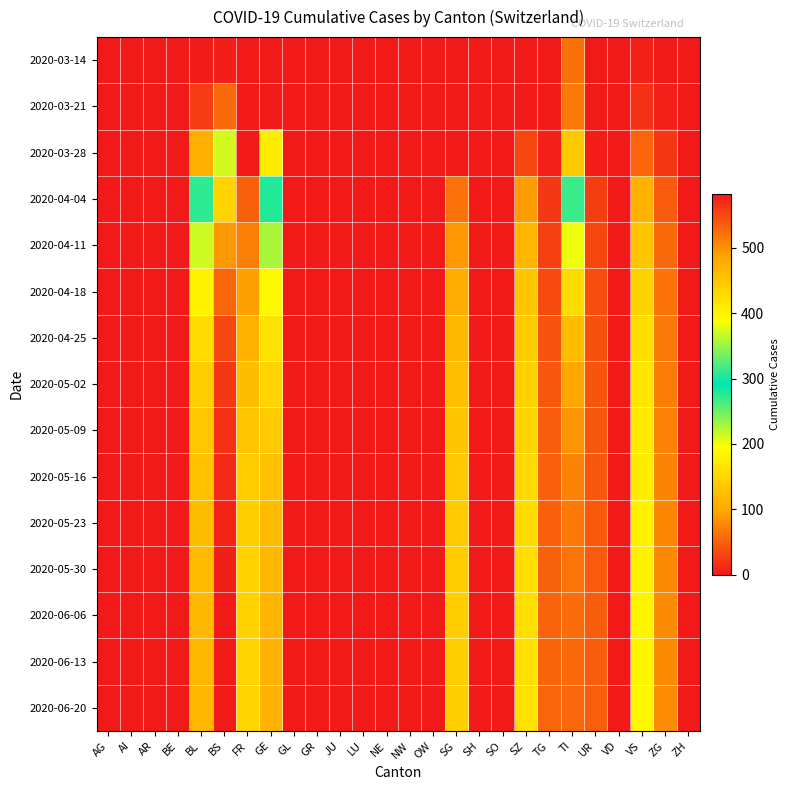

Rank the series at SH from lowest to highest value.

2020-03-14, 2020-03-21, 2020-03-28, 2020-04-04, 2020-04-11, 2020-04-18, 2020-04-25, 2020-05-02, 2020-05-09, 2020-05-16, 2020-05-23, 2020-05-30, 2020-06-06, 2020-06-13, 2020-06-20